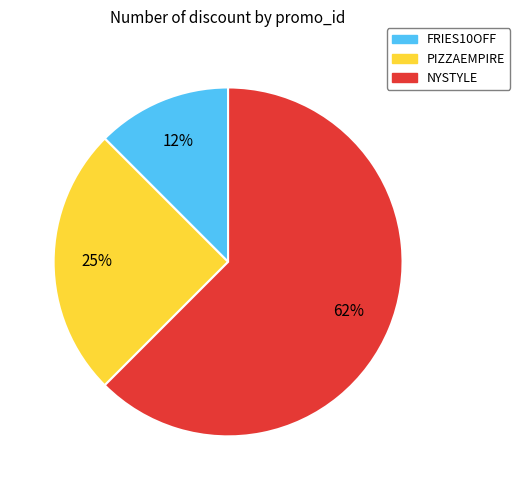

What percentage is the PIZZAEMPIRE slice, to the nearest percent?

25%